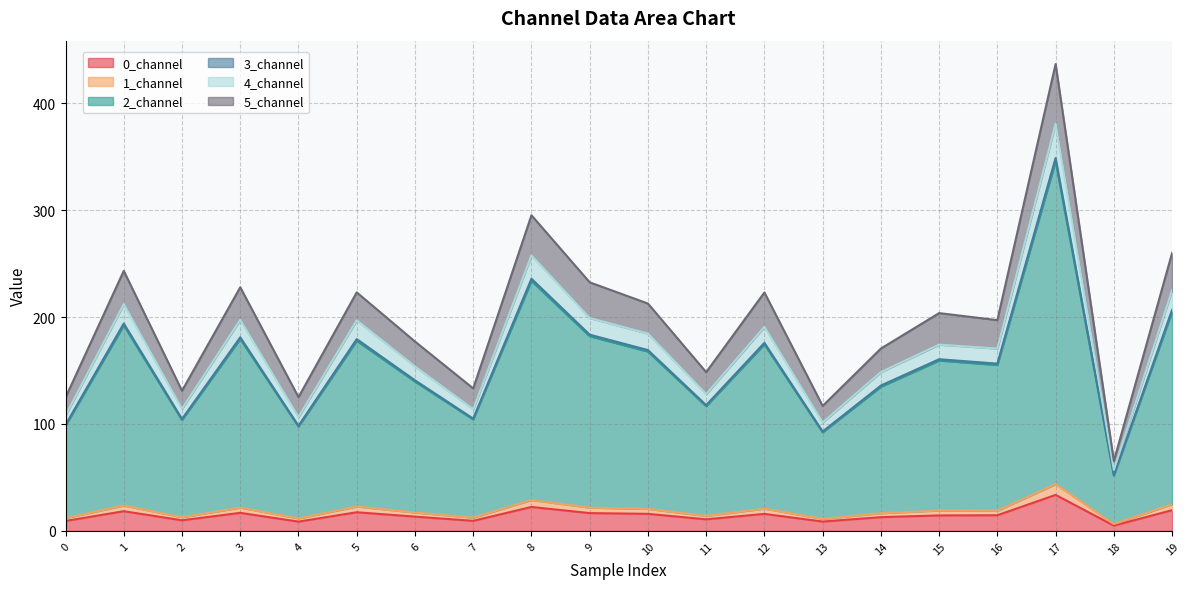

In 3_channel, how many points are higher than both neighbors (excluding endpoints)?

7